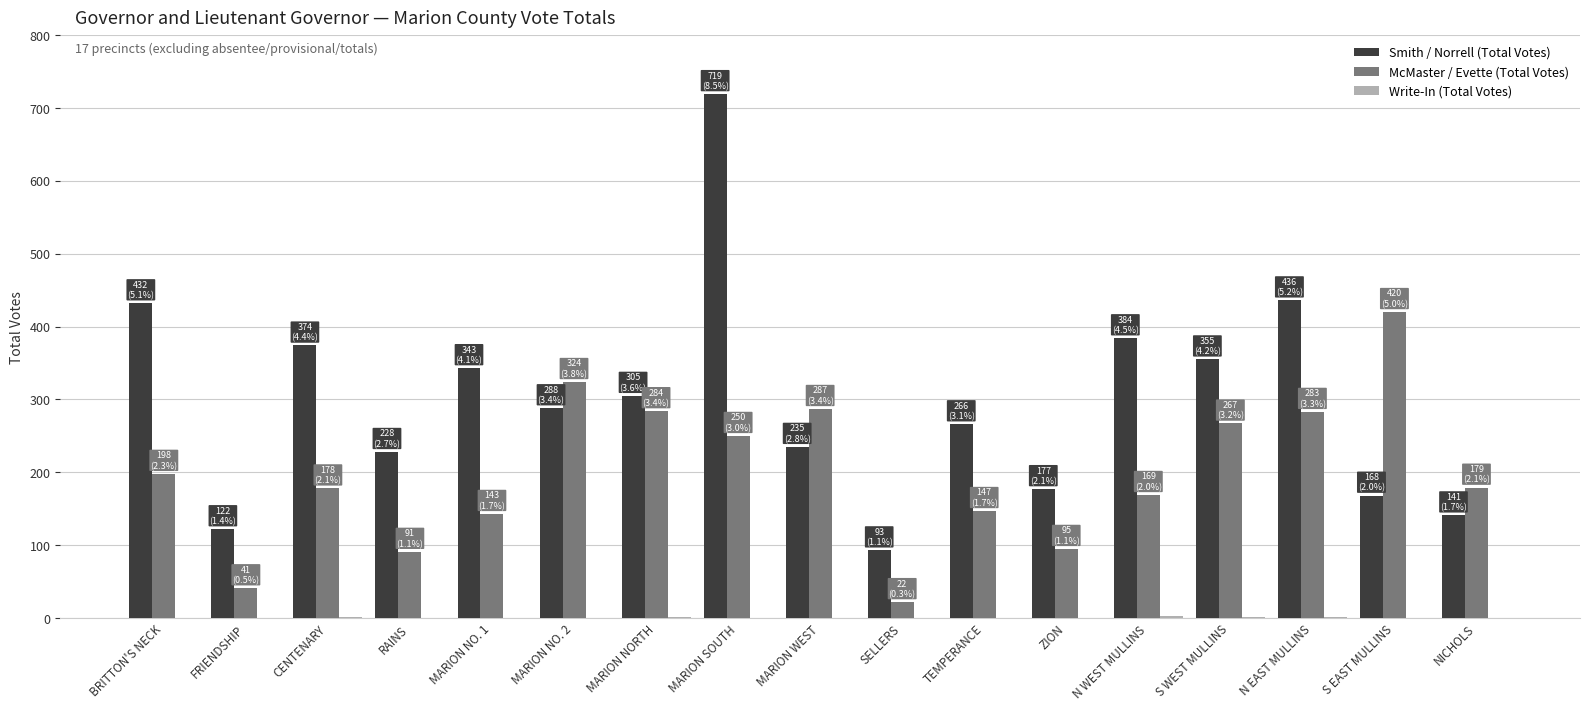

At which label does McMaster / Evette (Total Votes) reach its peak?

S EAST MULLINS